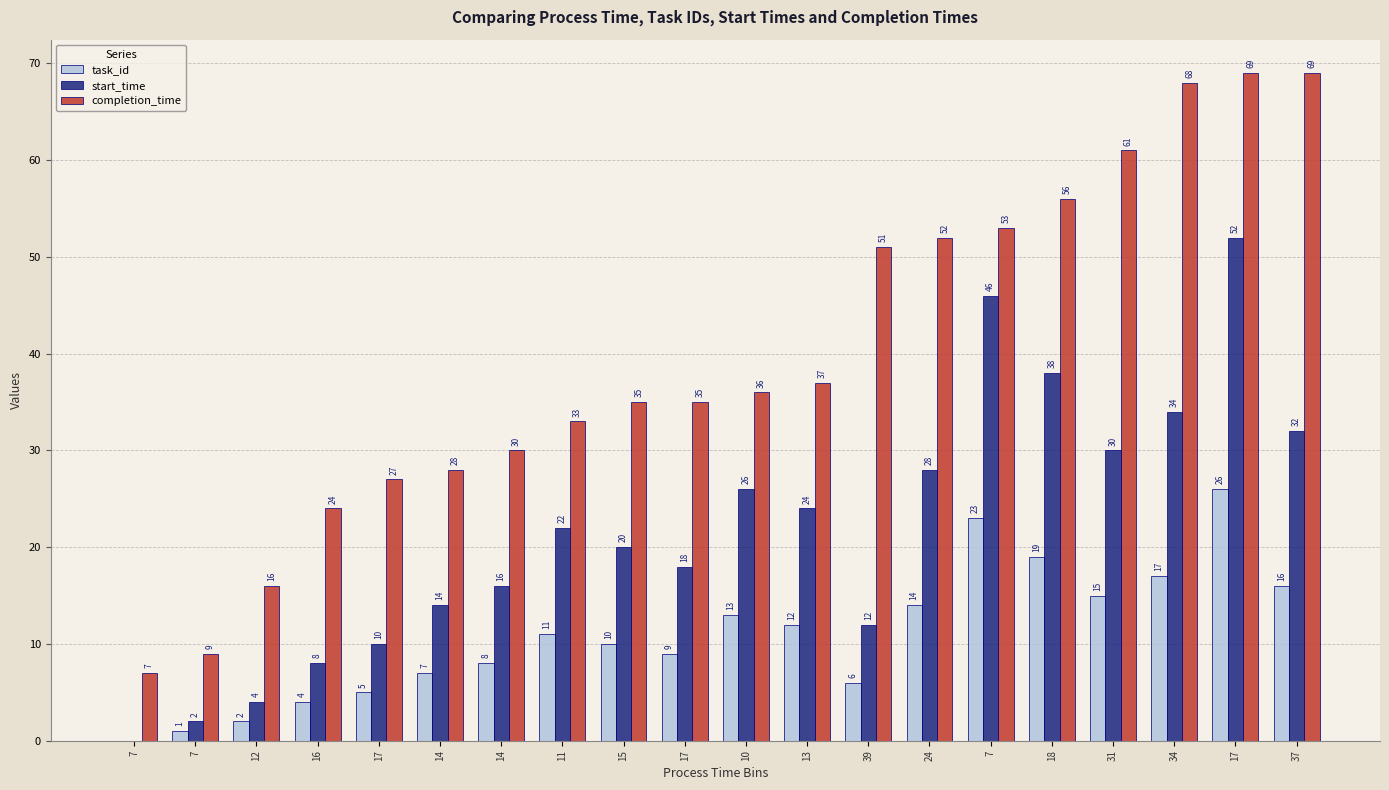

Which series changed the most between 16 and 17?

completion_time